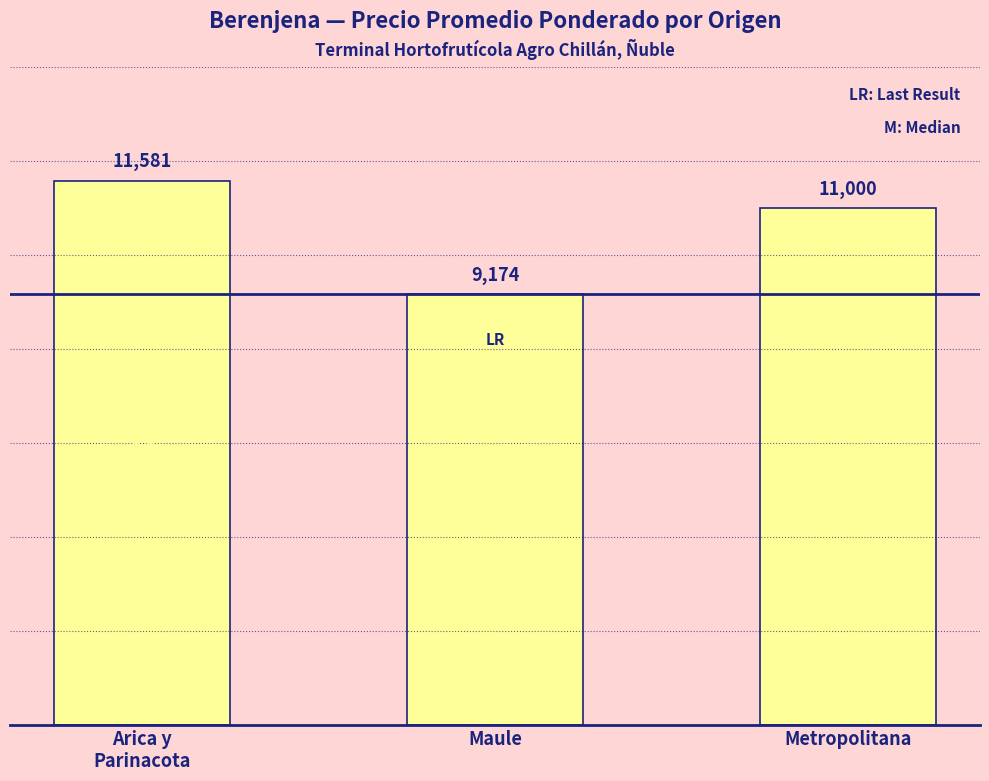

Approximately how many times larger is the value at Arica y
Parinacota compared to Metropolitana?

1.1